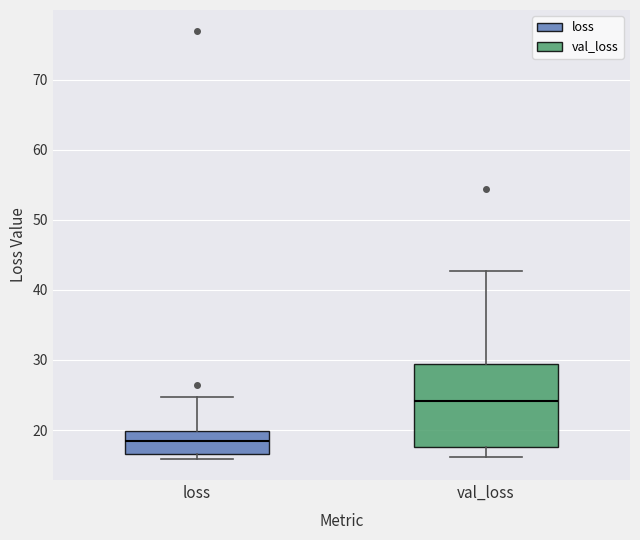

Reading left to right, read every box against the y-axis: the position of its median line, the range the box covers, and the ends of its whiskers. The values are not printed on the chart, so give them approximately, as read against the axis.

loss: median 18, box 17 to 20, whiskers 16 to 25
val_loss: median 24, box 18 to 29, whiskers 16 to 43